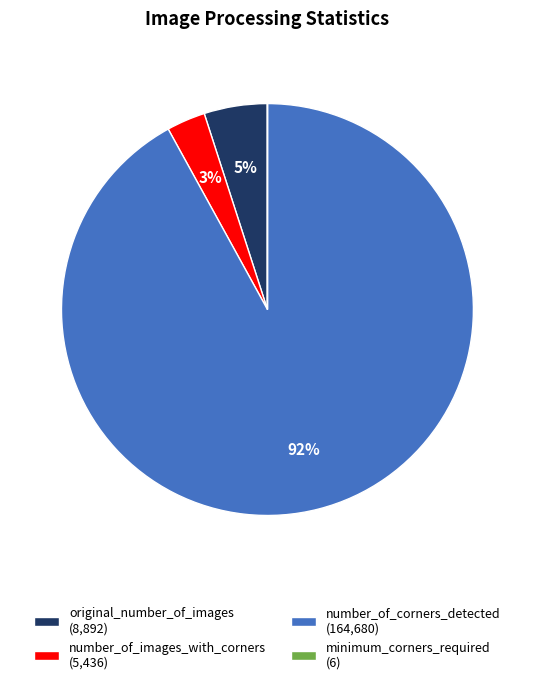

Which category has the biggest portion of the pie?

number_of_corners_detected